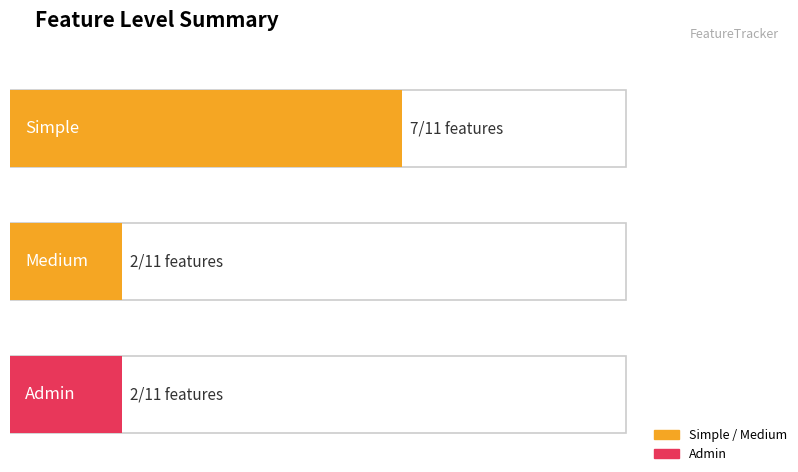

What position from the left is Simple?

1